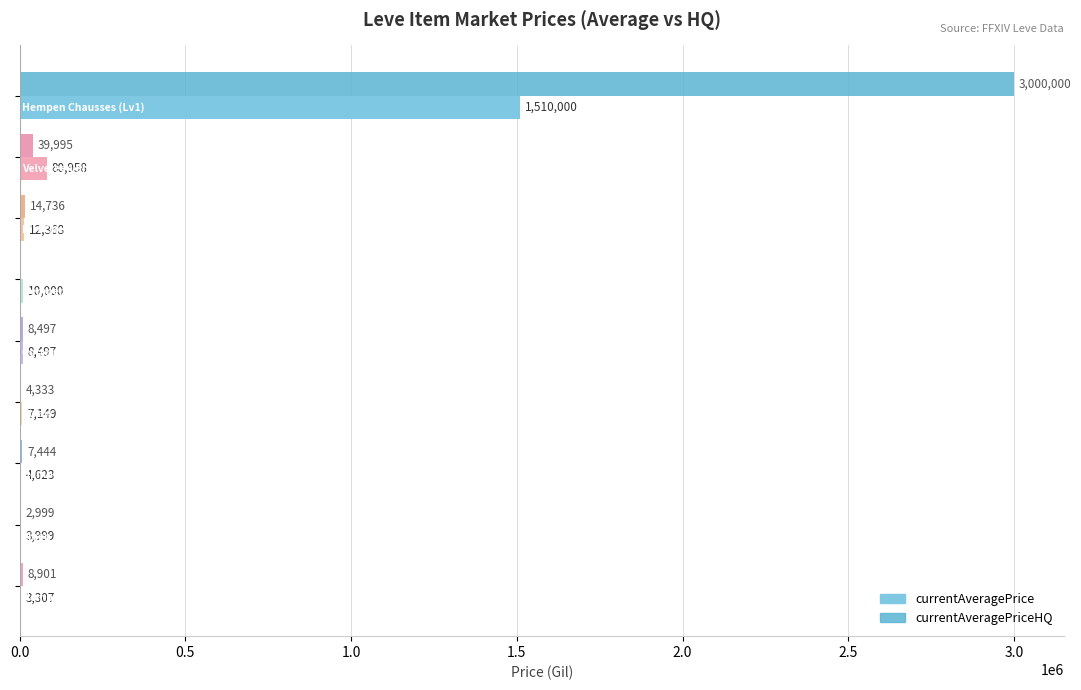

Which series has the largest total across all categories?

currentAveragePriceHQ